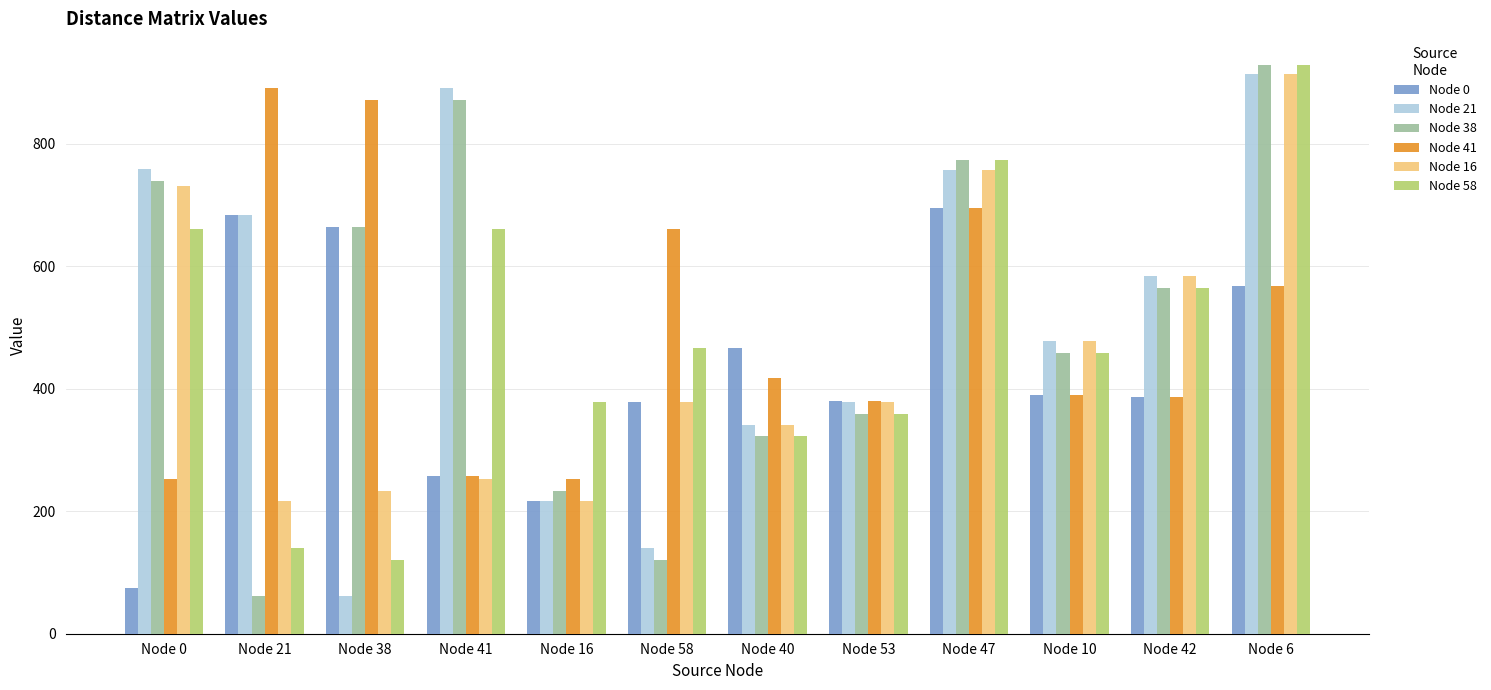

What value does the Node 38 series have at Node 6, to the nearest 50?

950